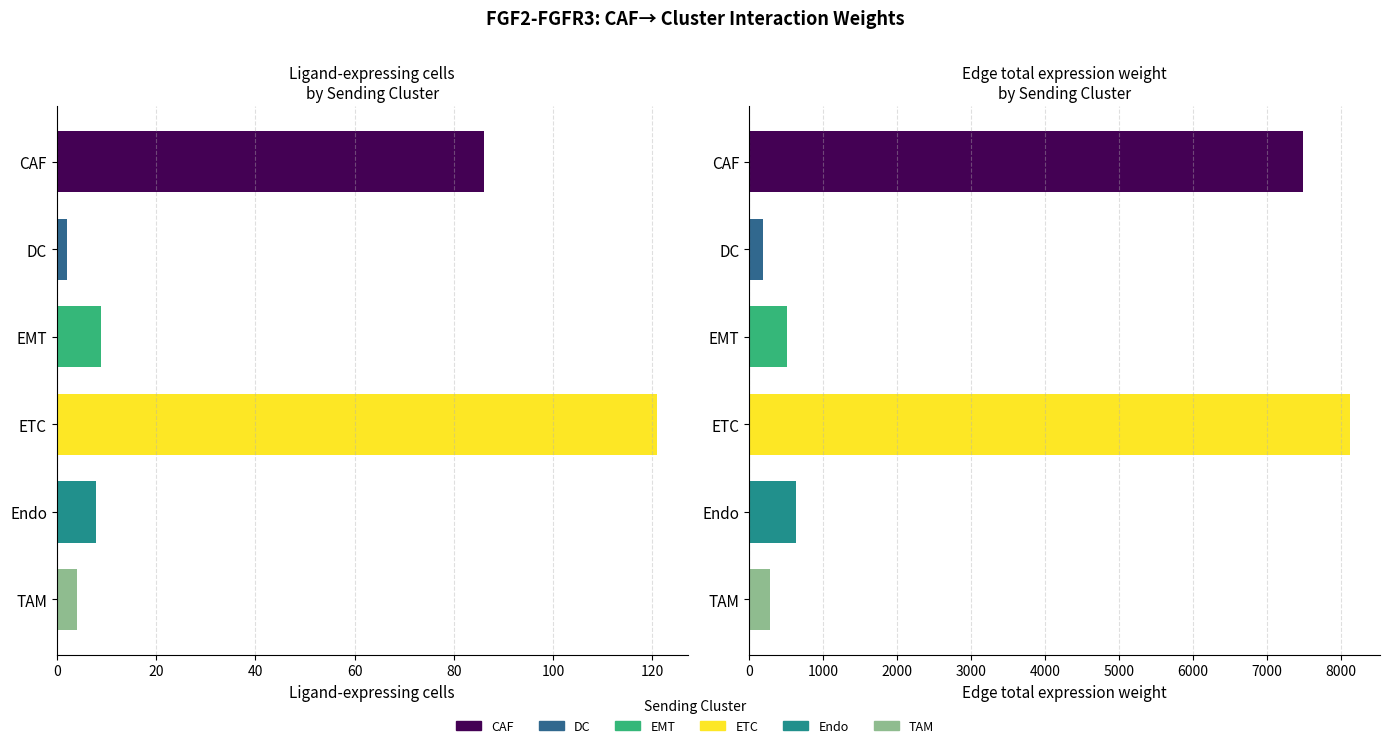

What is the lowest value of the Edge total expression weight series?

181.5